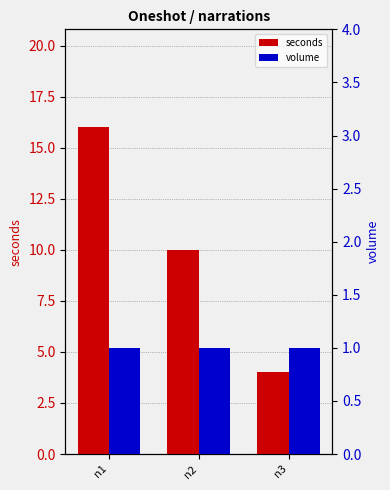

Between n3 and n2, which is larger?

n2